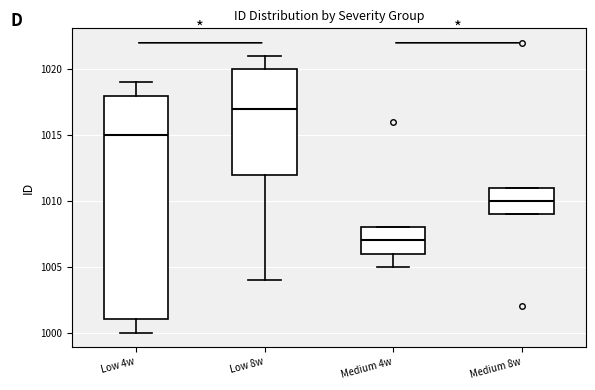

Which box's median line is the lowest?

Medium 4w